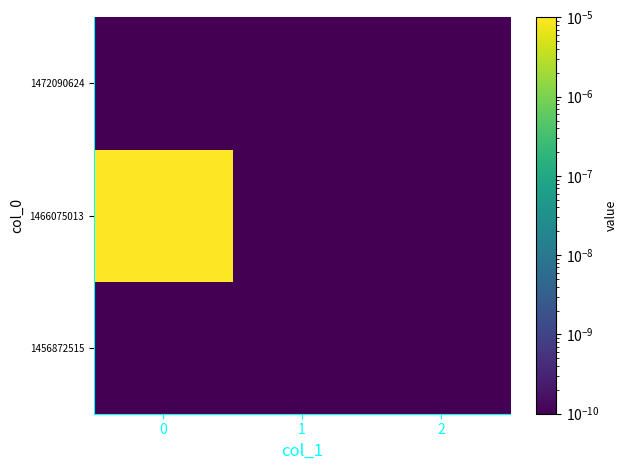

Rank the series at 0 from lowest to highest value.

row_0, row_2, row_1